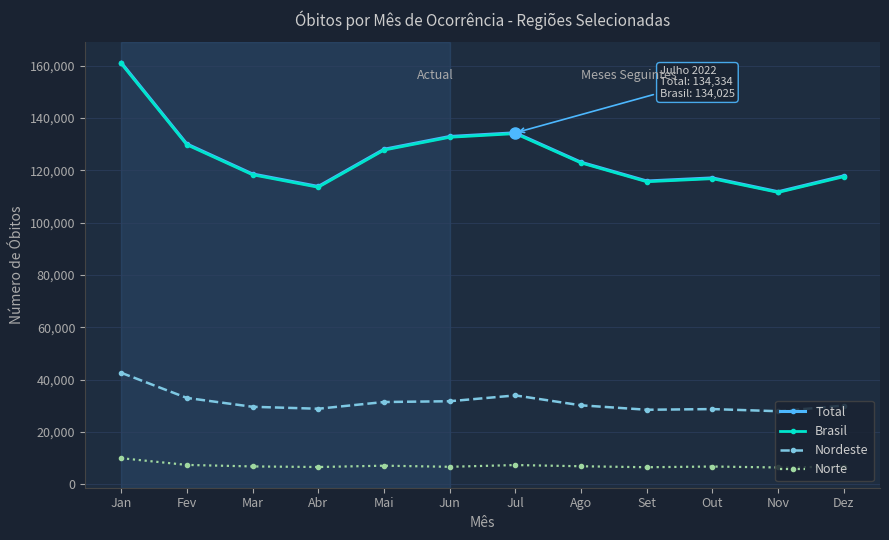

True or false: Brasil has a value of 33728 at Abr.

False